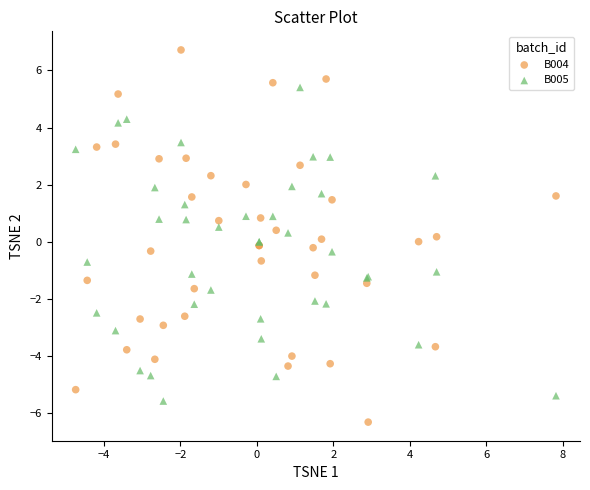

Which series has the widest spread of Y values?

B004